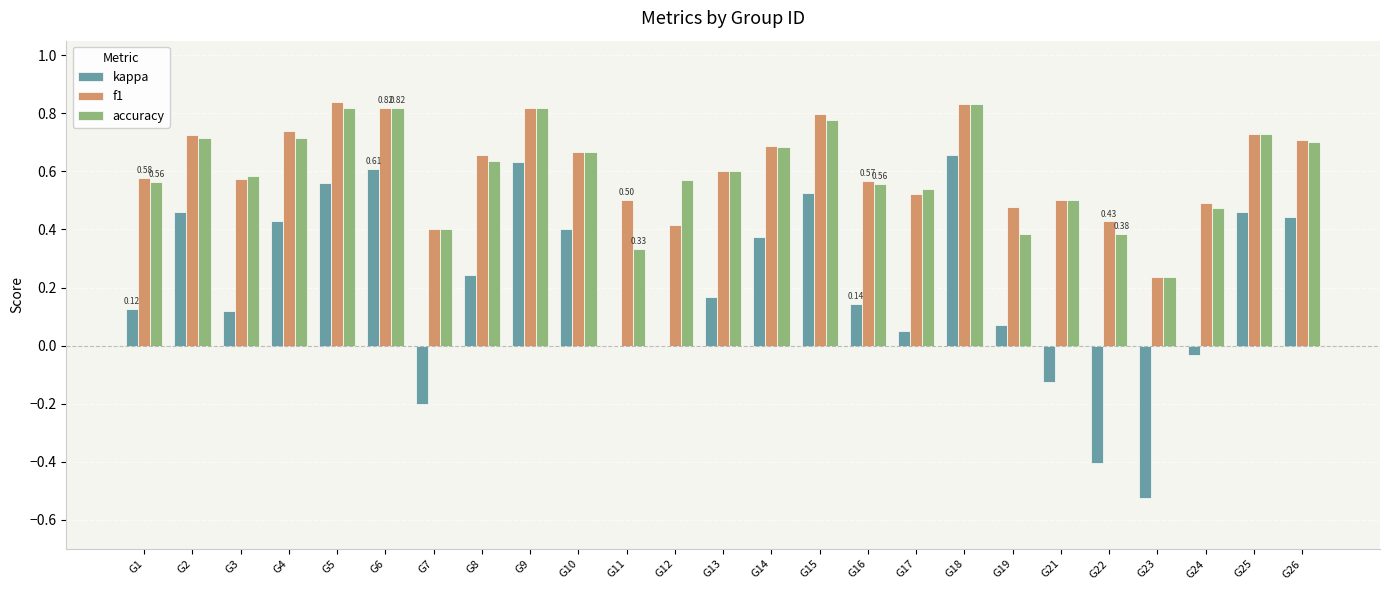

How many groups of bars are there?

25